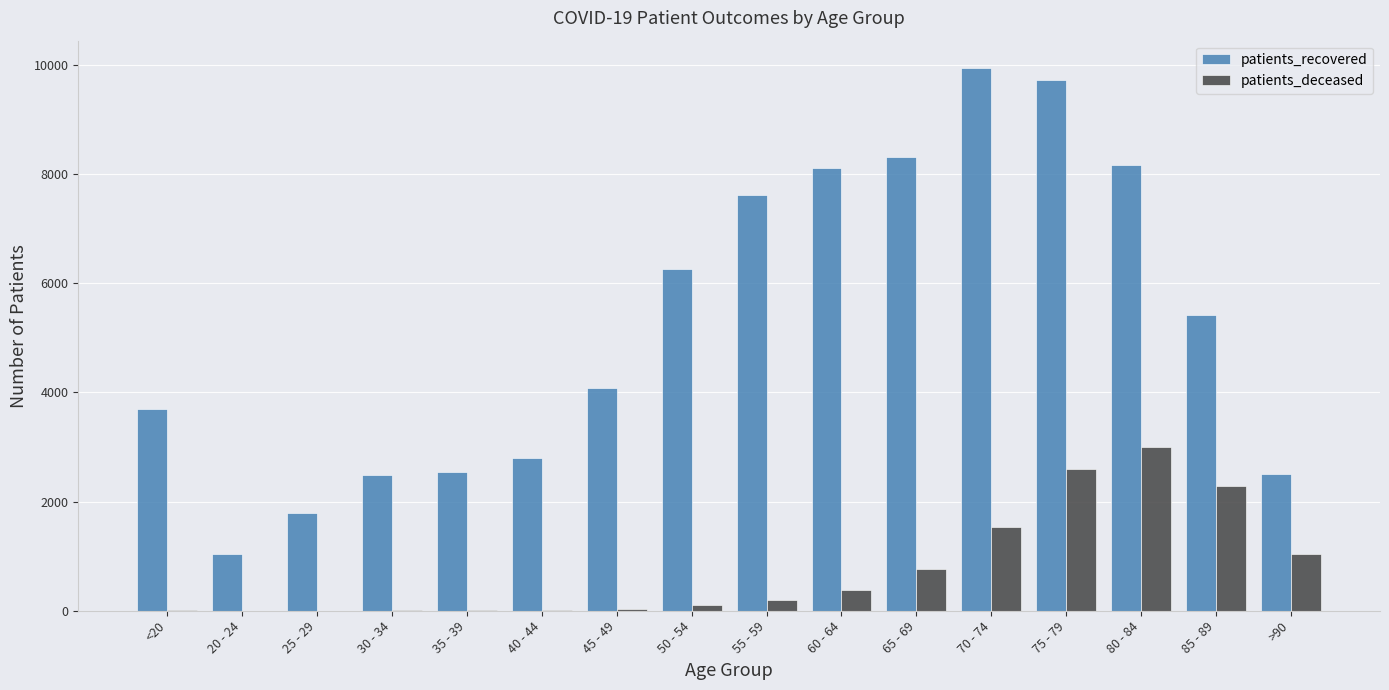

Does the chart contain stacked bars?

No